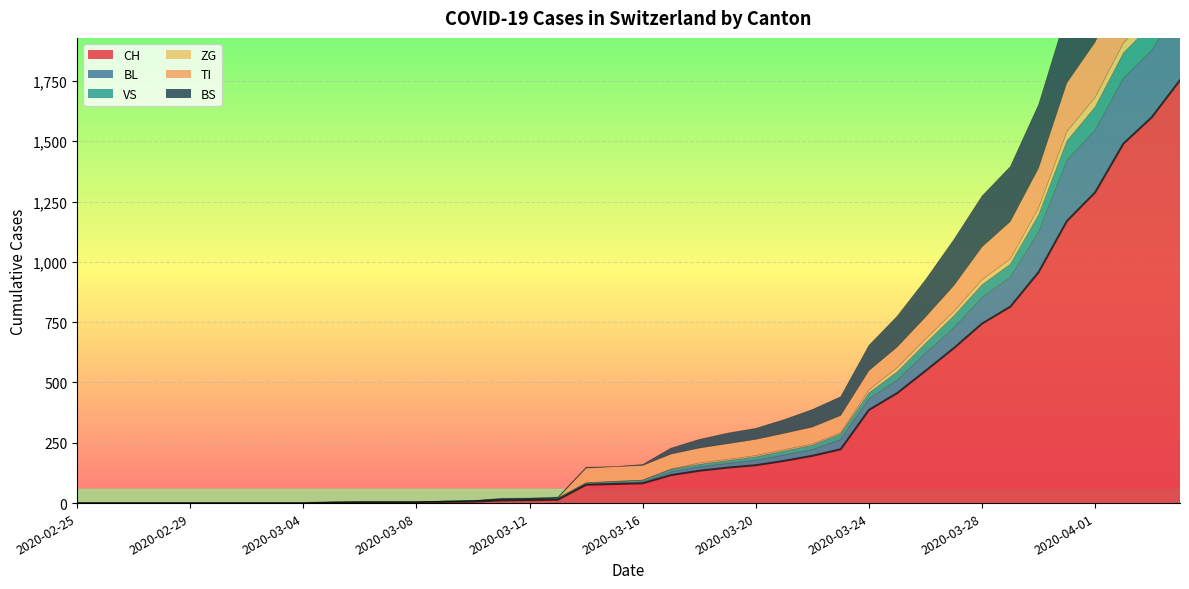

What is the label of the 4th point from the left?

2020-02-28